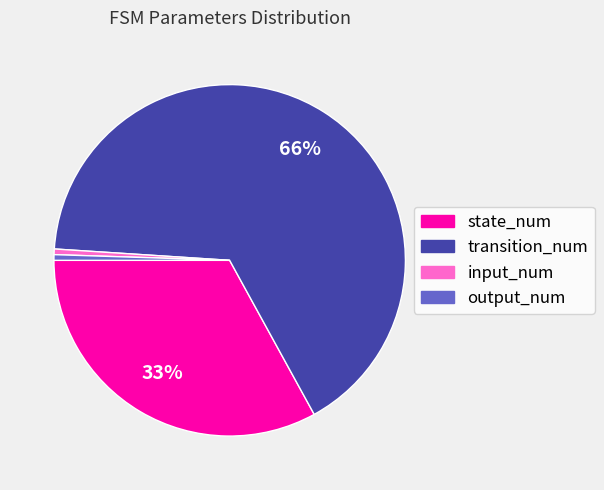

How many slices are in this pie chart?

4